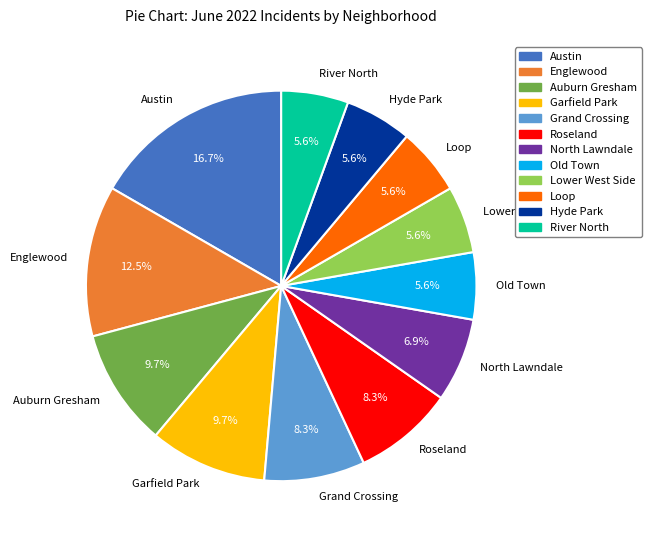

What percentage is NOT represented by River North?

94.4%